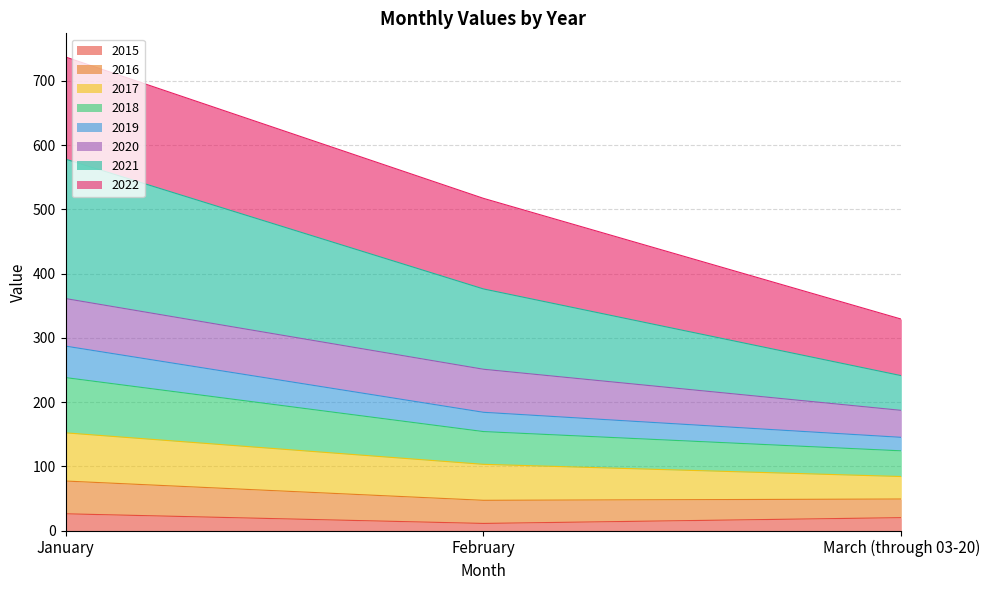

At which category is the sum across all series the highest?

January